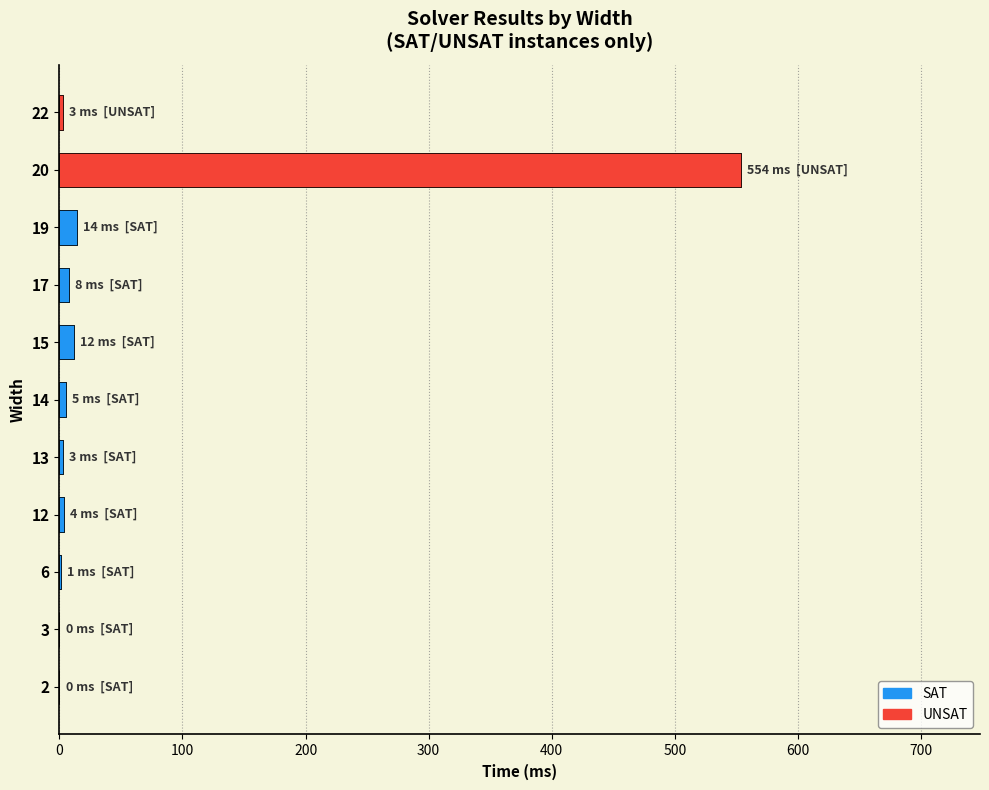

What is the difference between the values at 20 and 12?

550